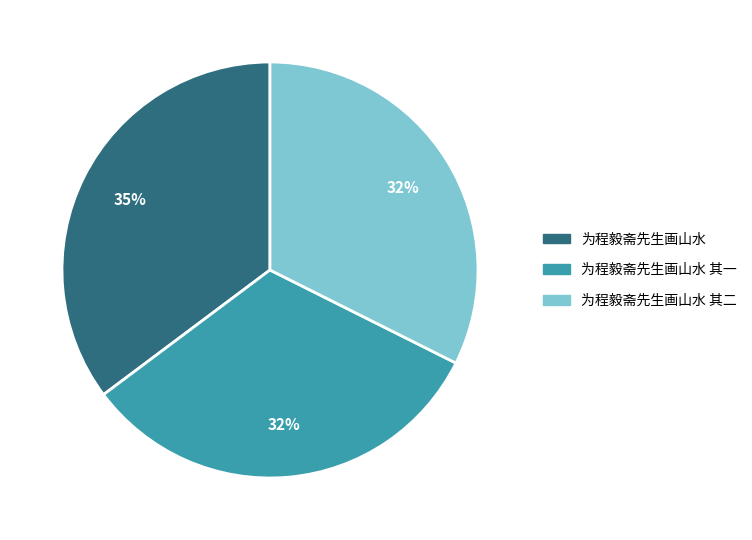

Is there a majority slice in this chart?

No